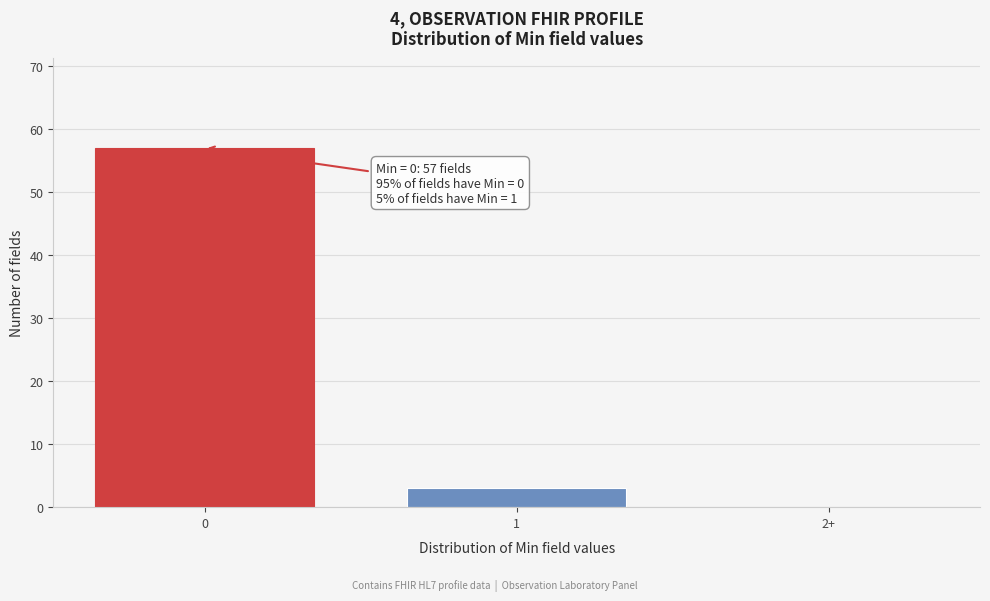

Reading left to right, transcribe all the data shown in this chart.

0=57	1=3	2+=0